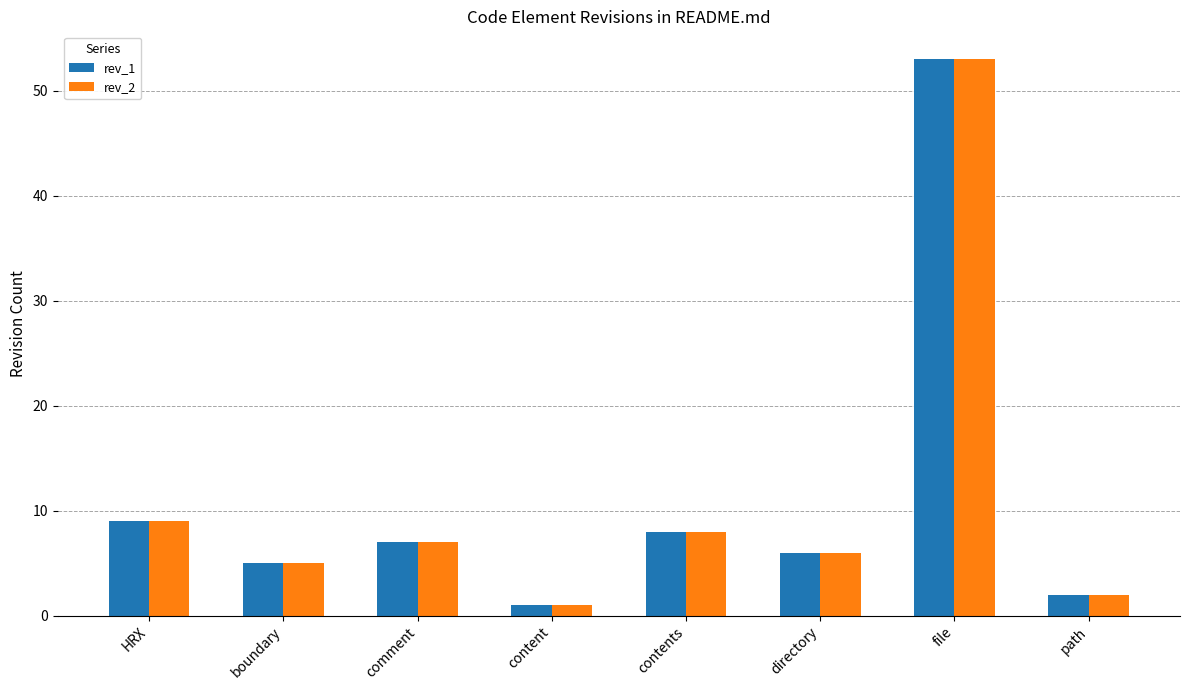

Which label corresponds to the largest value in the chart?

file